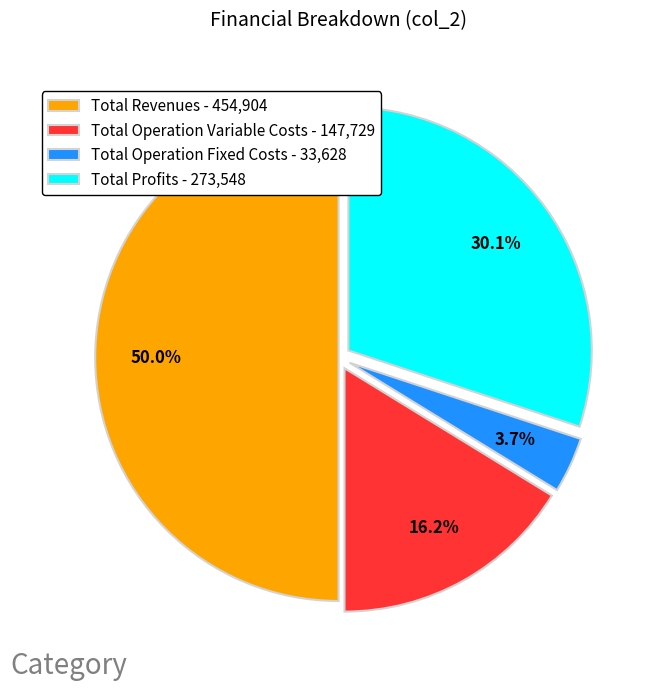

Does Total Operation Variable Costs - 147,729 account for over 50% of the chart?

No